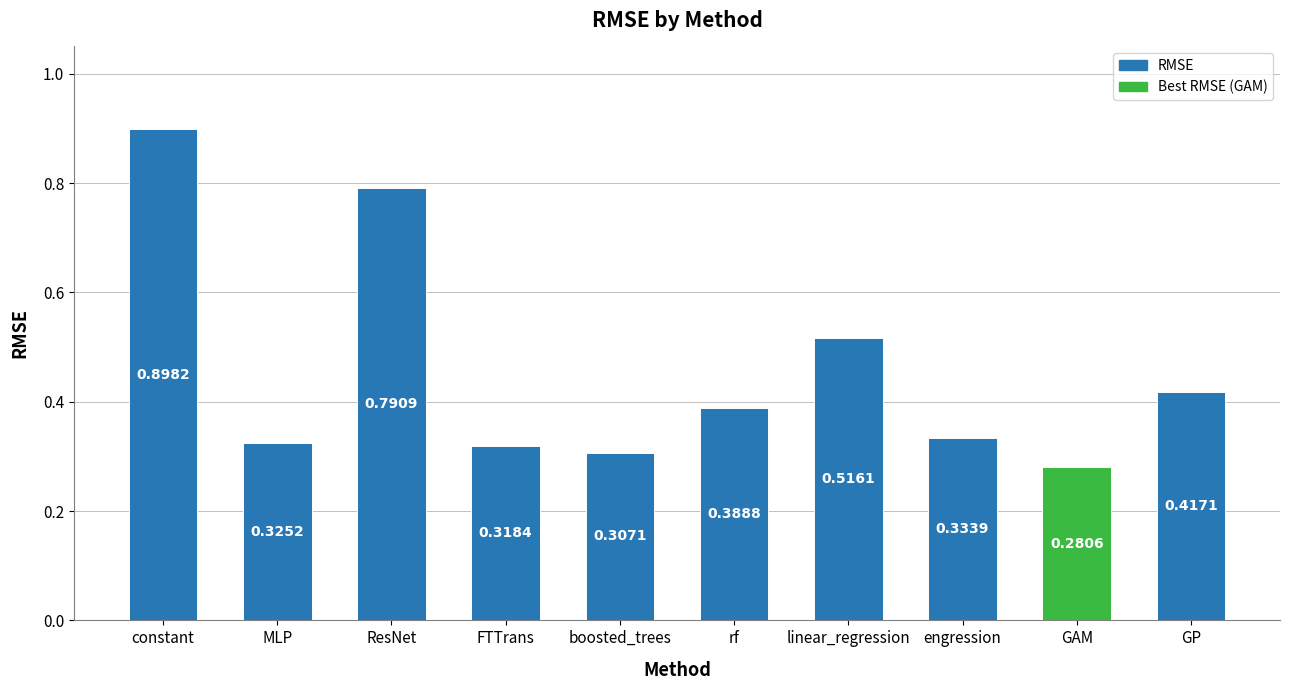

What is the greatest value displayed?

0.9